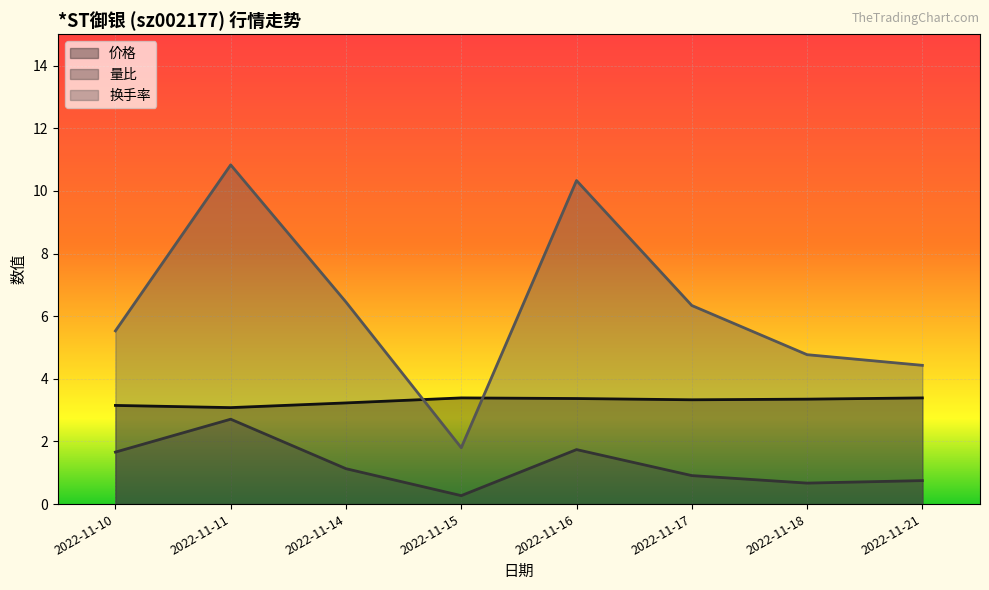

True or false: 换手率 and 价格 intersect in this chart.

True